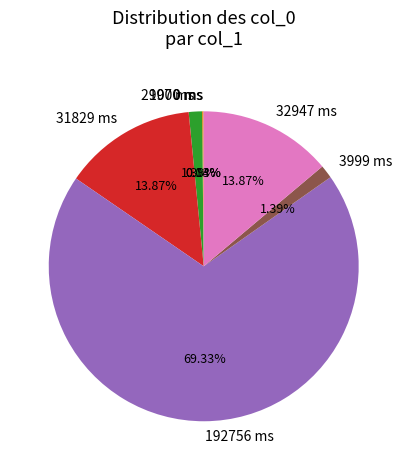

What is the largest slice in the pie chart?

192756 ms